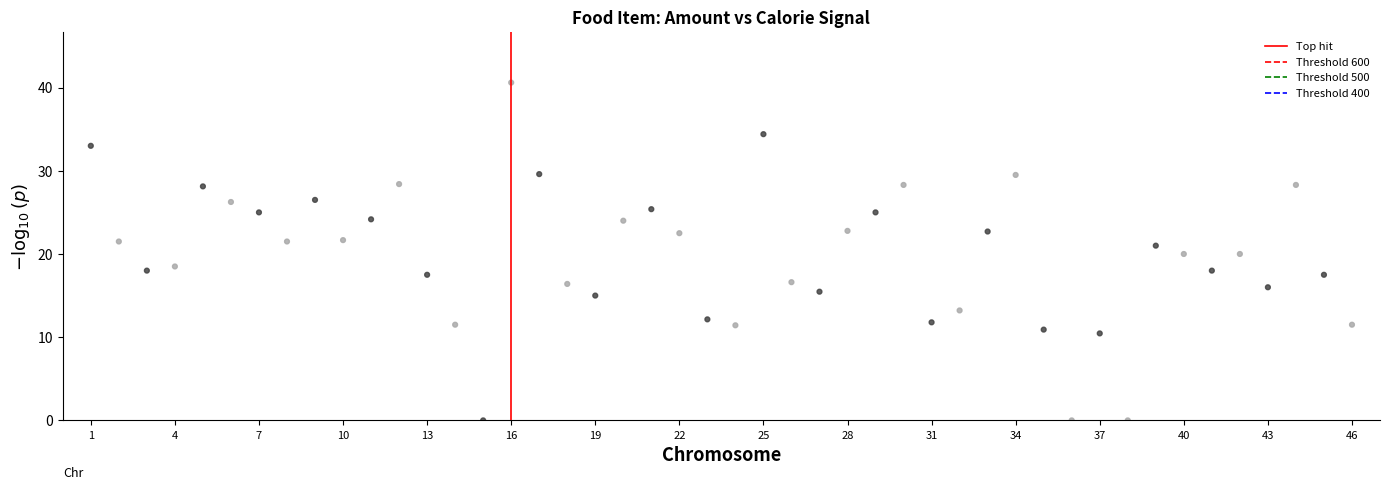

What is the range of X values (max minus min)?

45.0